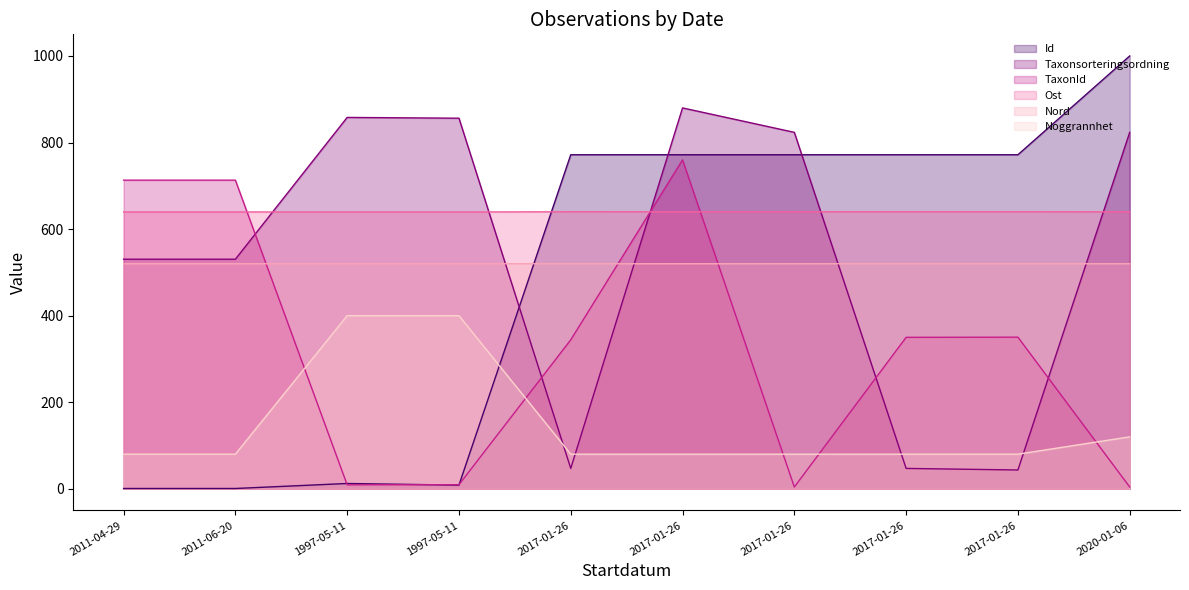

Which series has the largest total across all categories?

Ost